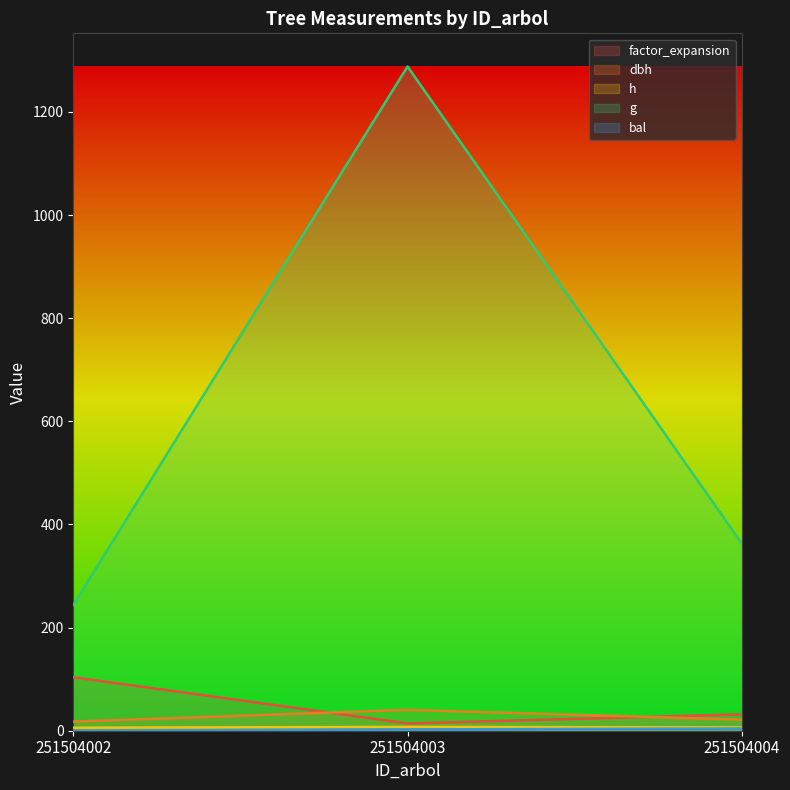

The value of dbh at 251504004 is 38.2. True or false?

False